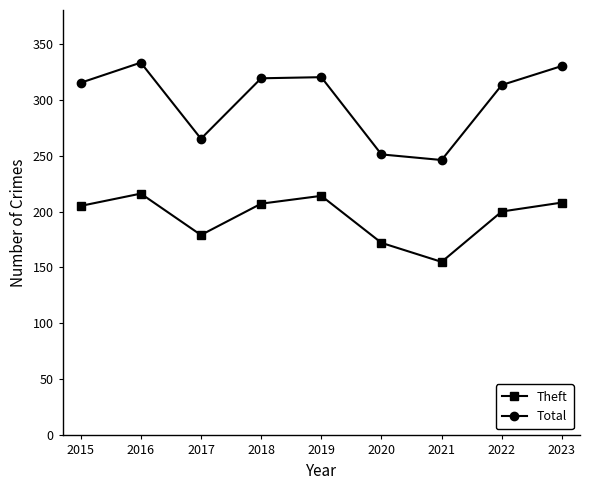

Is the value of Theft at 2019 greater than the value of Total at 2016?

No